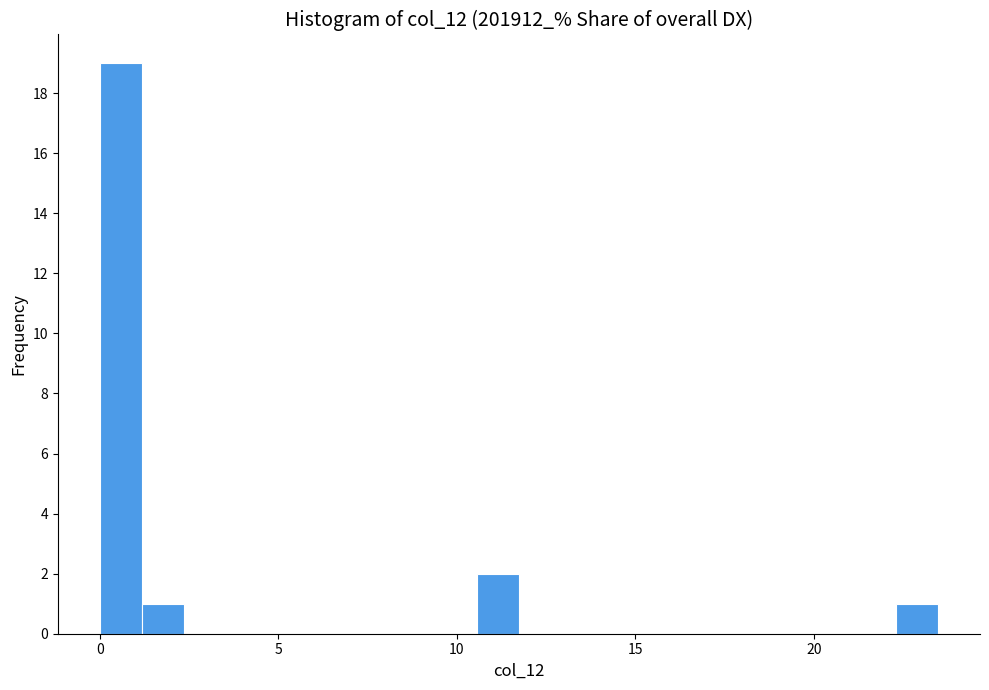

Around what value on the x-axis is the tallest bar? Give the approximate position of its centre, as read against the axis.

0.5